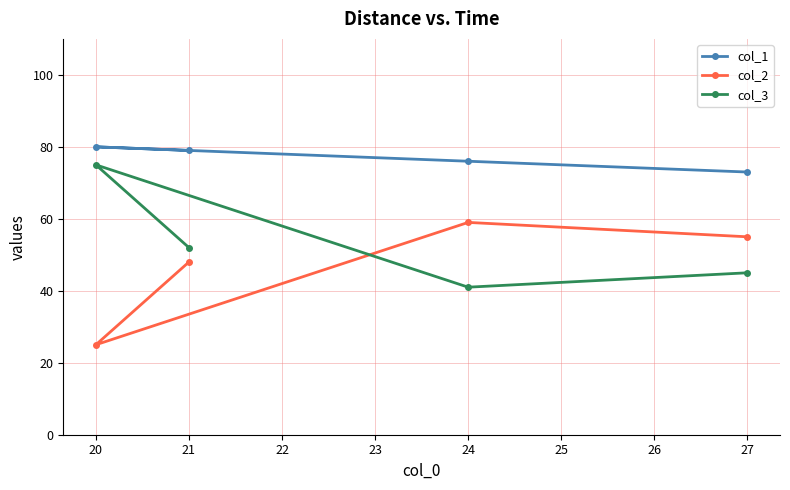

What is the spread (max minus min) of values at 21?

31